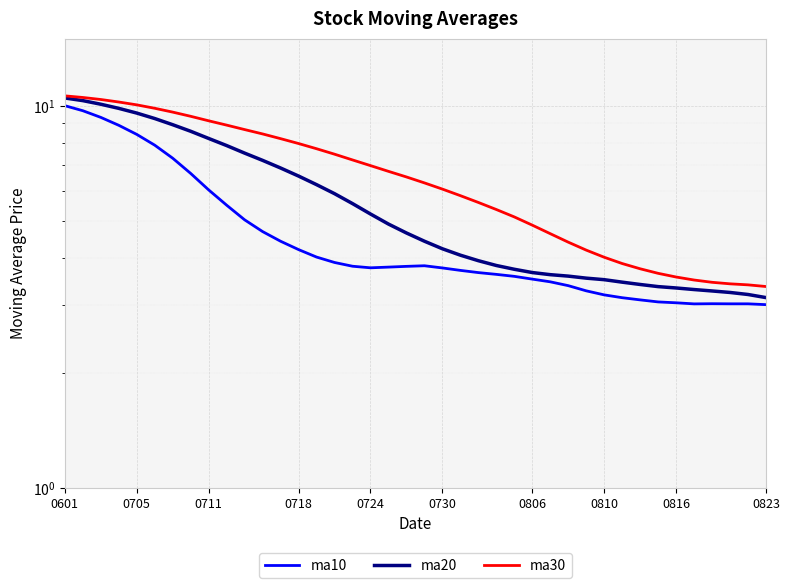

True or false: ma20 and ma10 intersect in this chart.

False